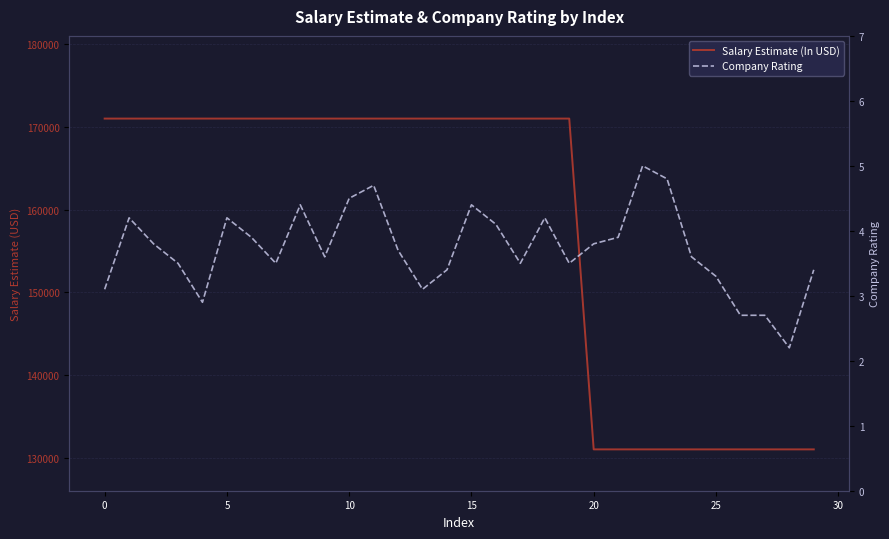

True or false: Company Rating has a value of 1.5 at 14.

False